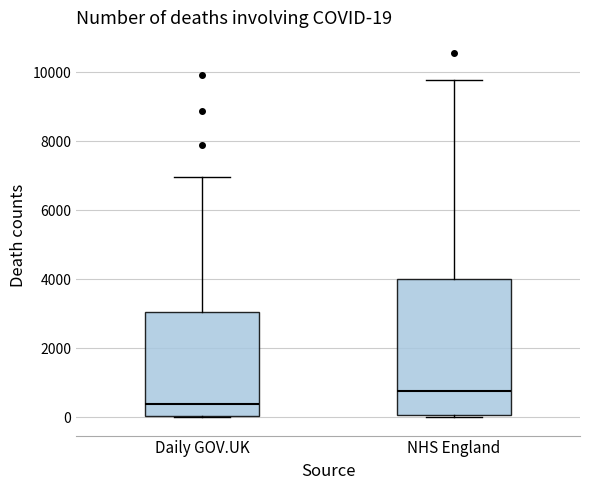

Which box is the tallest, from its lower edge to its upper edge?

NHS England